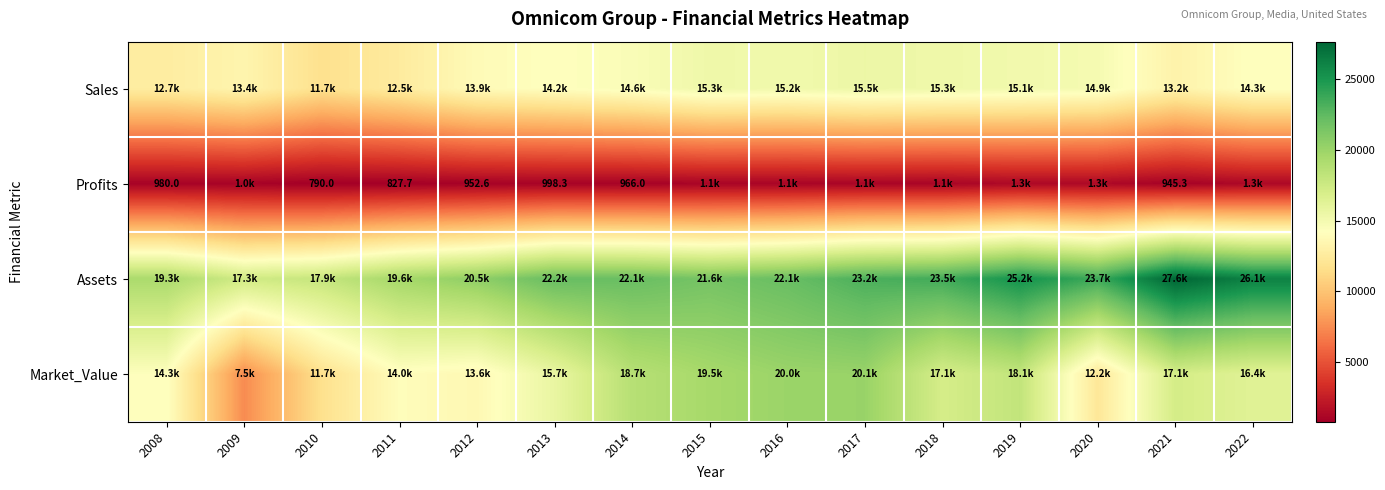

Which has a higher value, 2010 or 2011?

2011